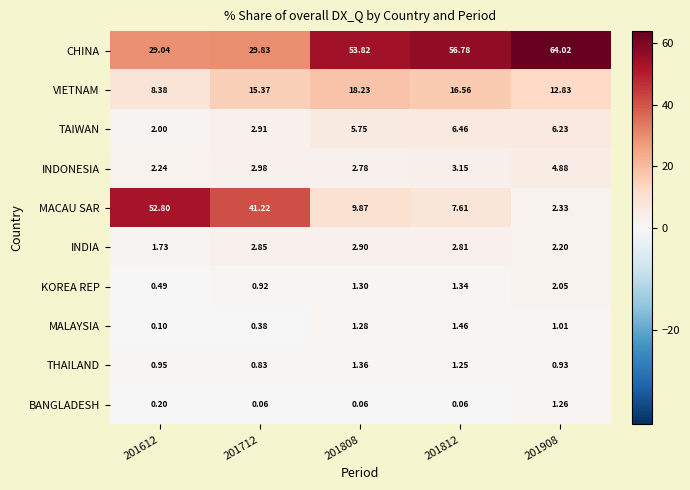

Is the value of KOREA REP at 201812 greater than the value of INDIA at 201908?

No